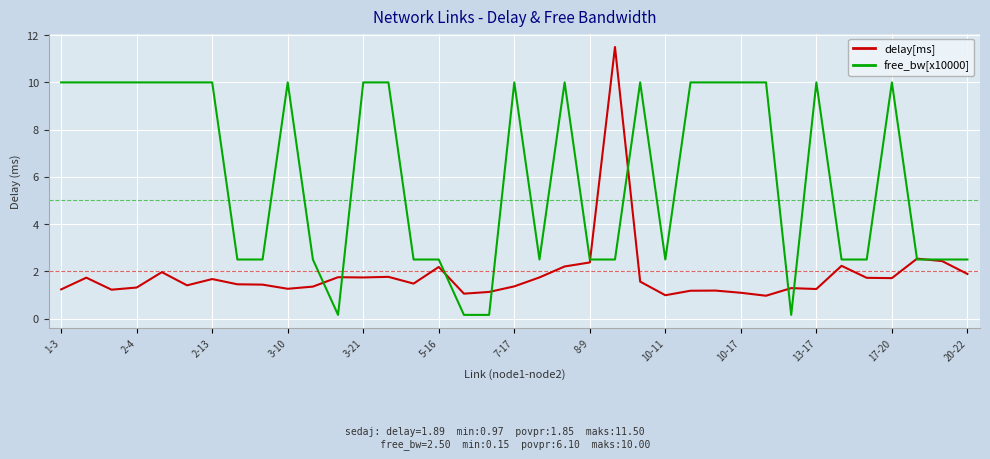

Which series has the largest total across all categories?

free_bw[x10000]